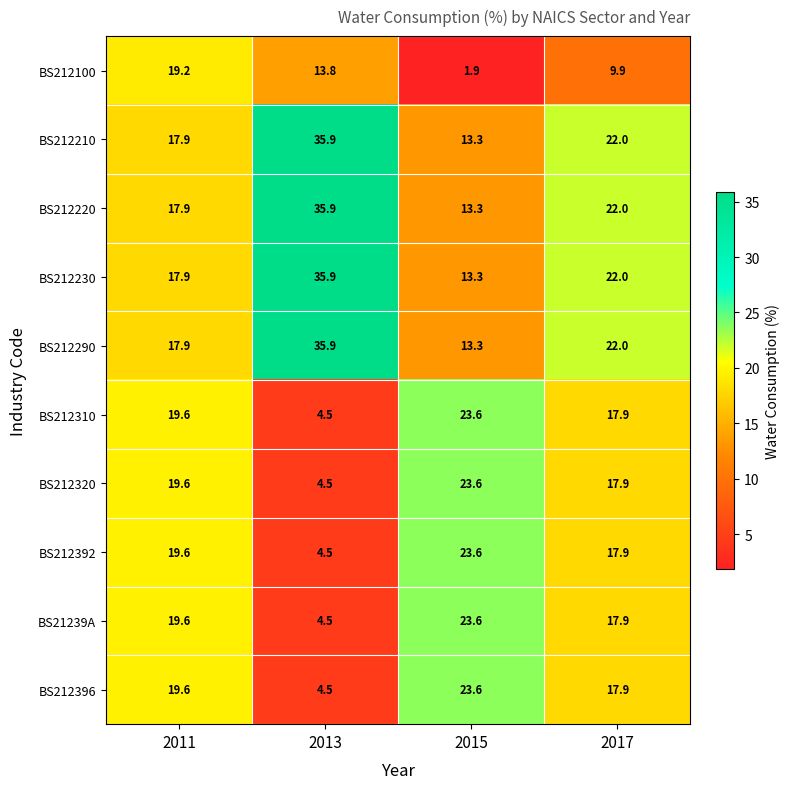

What is the difference between the highest and lowest values at 2011?

1.7